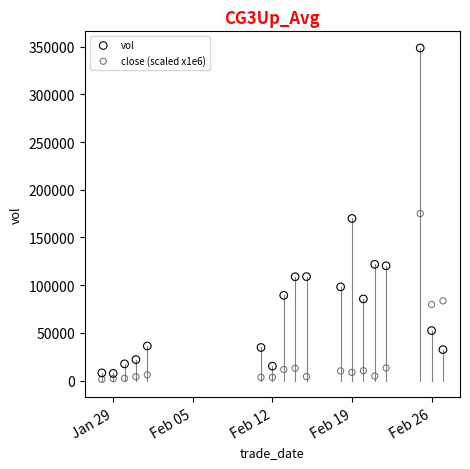

Across all data points, what is the range of X values (max minus min)?

30